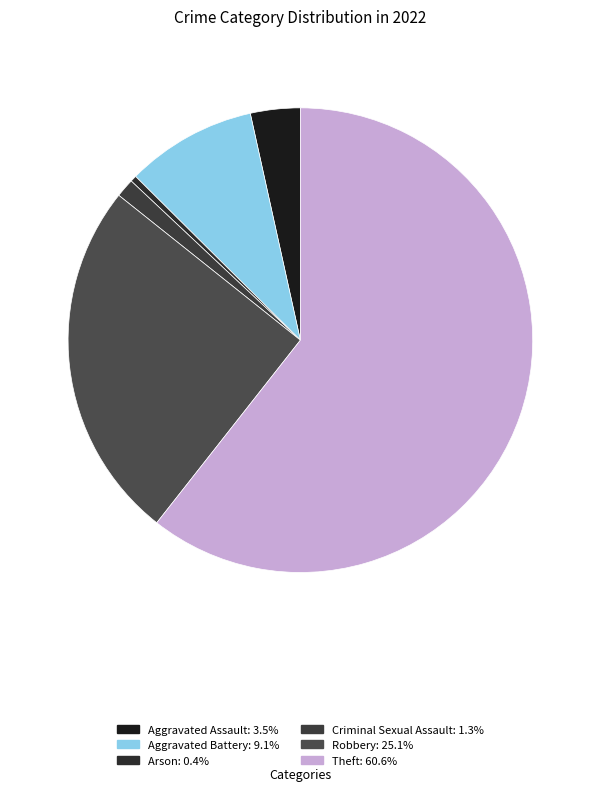

Is it true that Aggravated Battery is 1% of the pie?

False